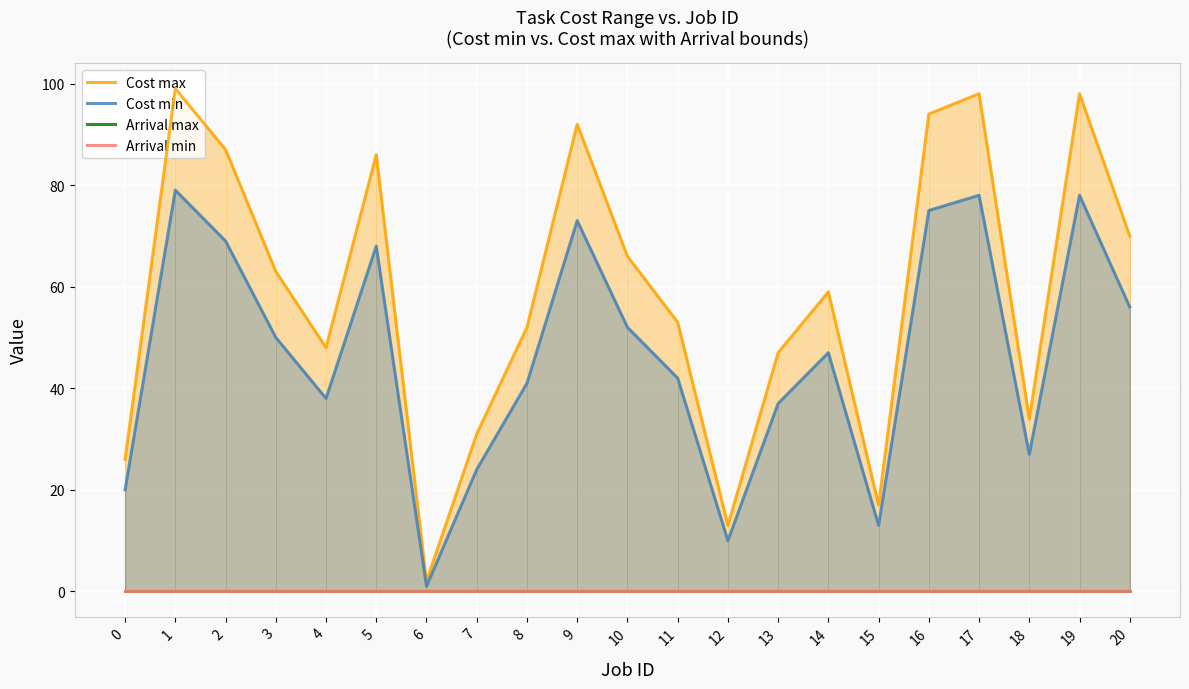

Does the chart display data point markers on the line(s)?

No